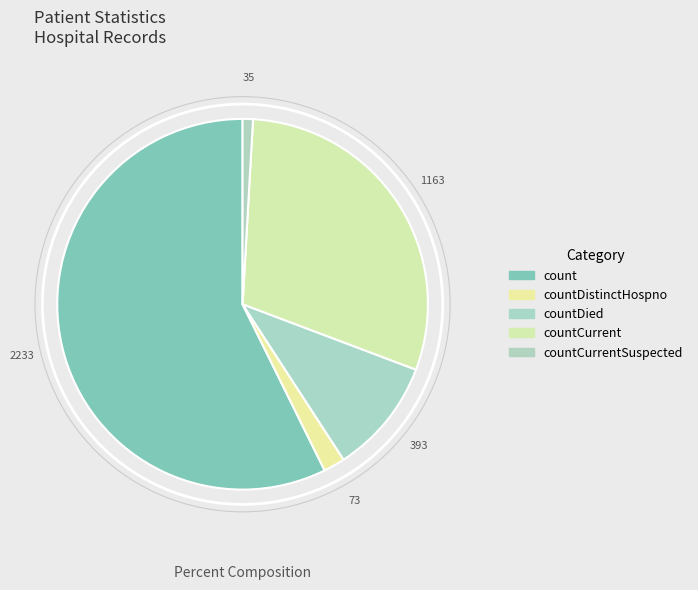

How many slices are in this pie chart?

5